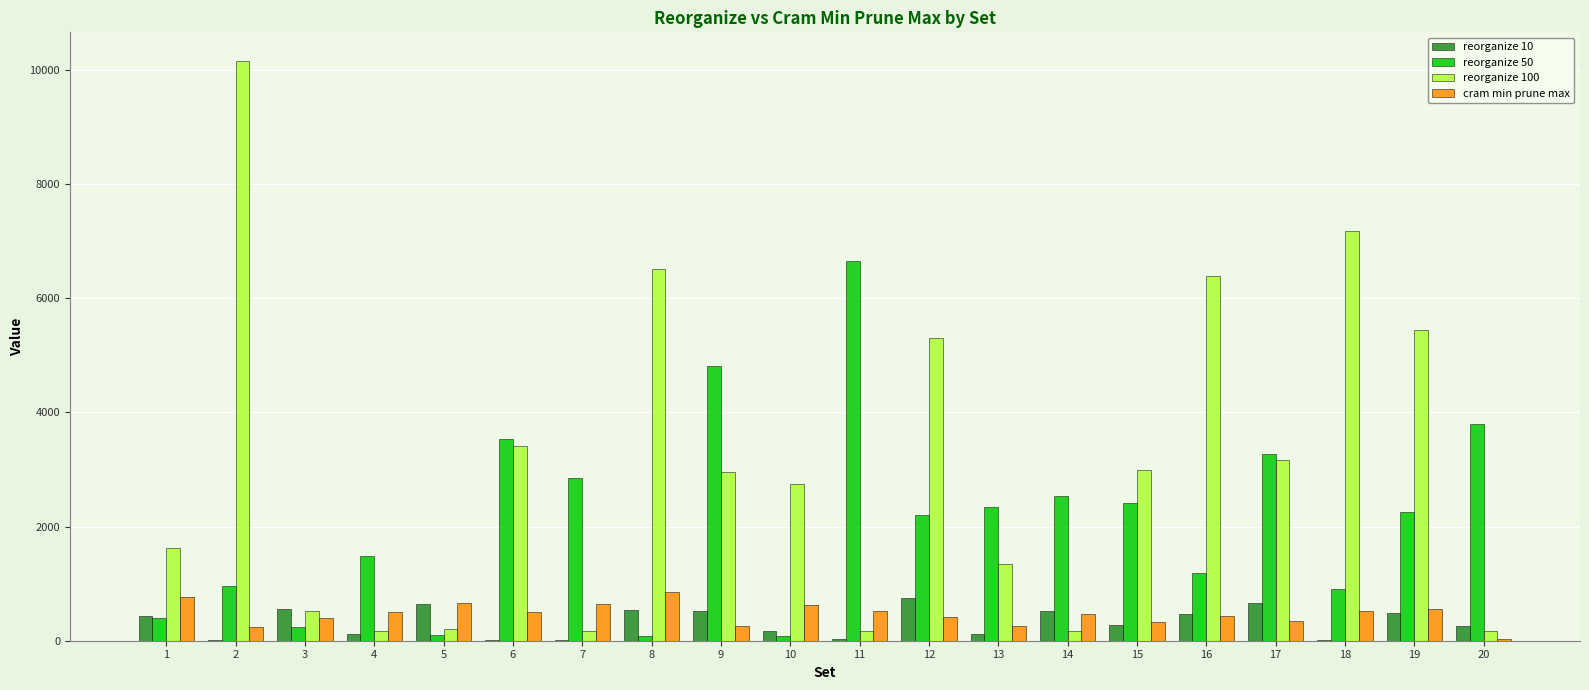

Is the value of reorganize 50 at 14 greater than the value of reorganize 10 at 5?

Yes